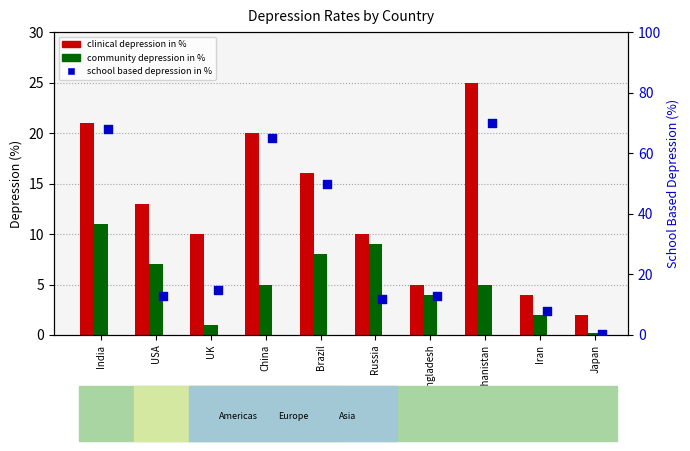

Is the value of school based depression in % at India greater than the value of community depression in % at Iran?

Yes